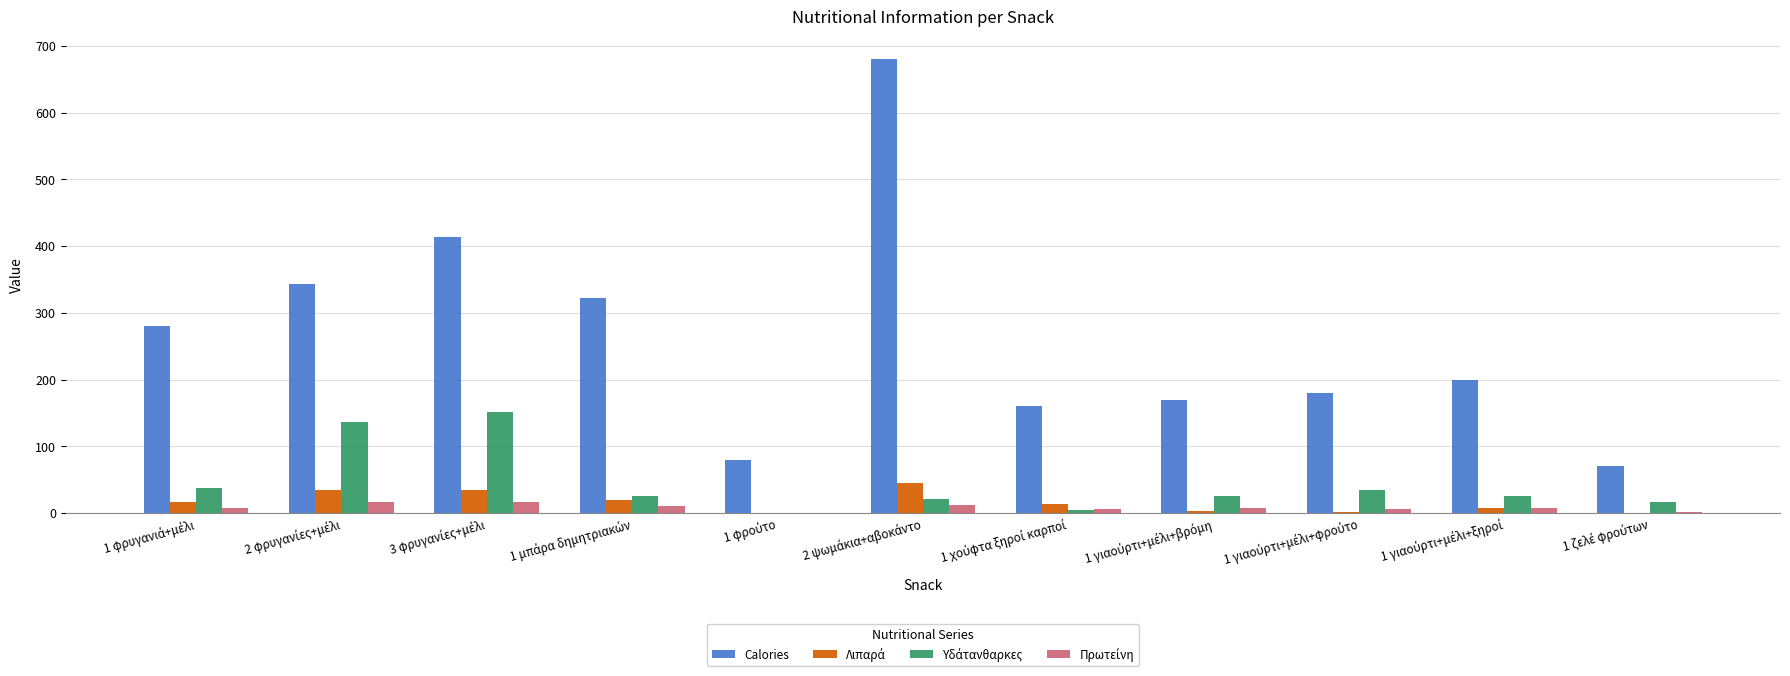

Which series has the largest total across all categories?

Calories